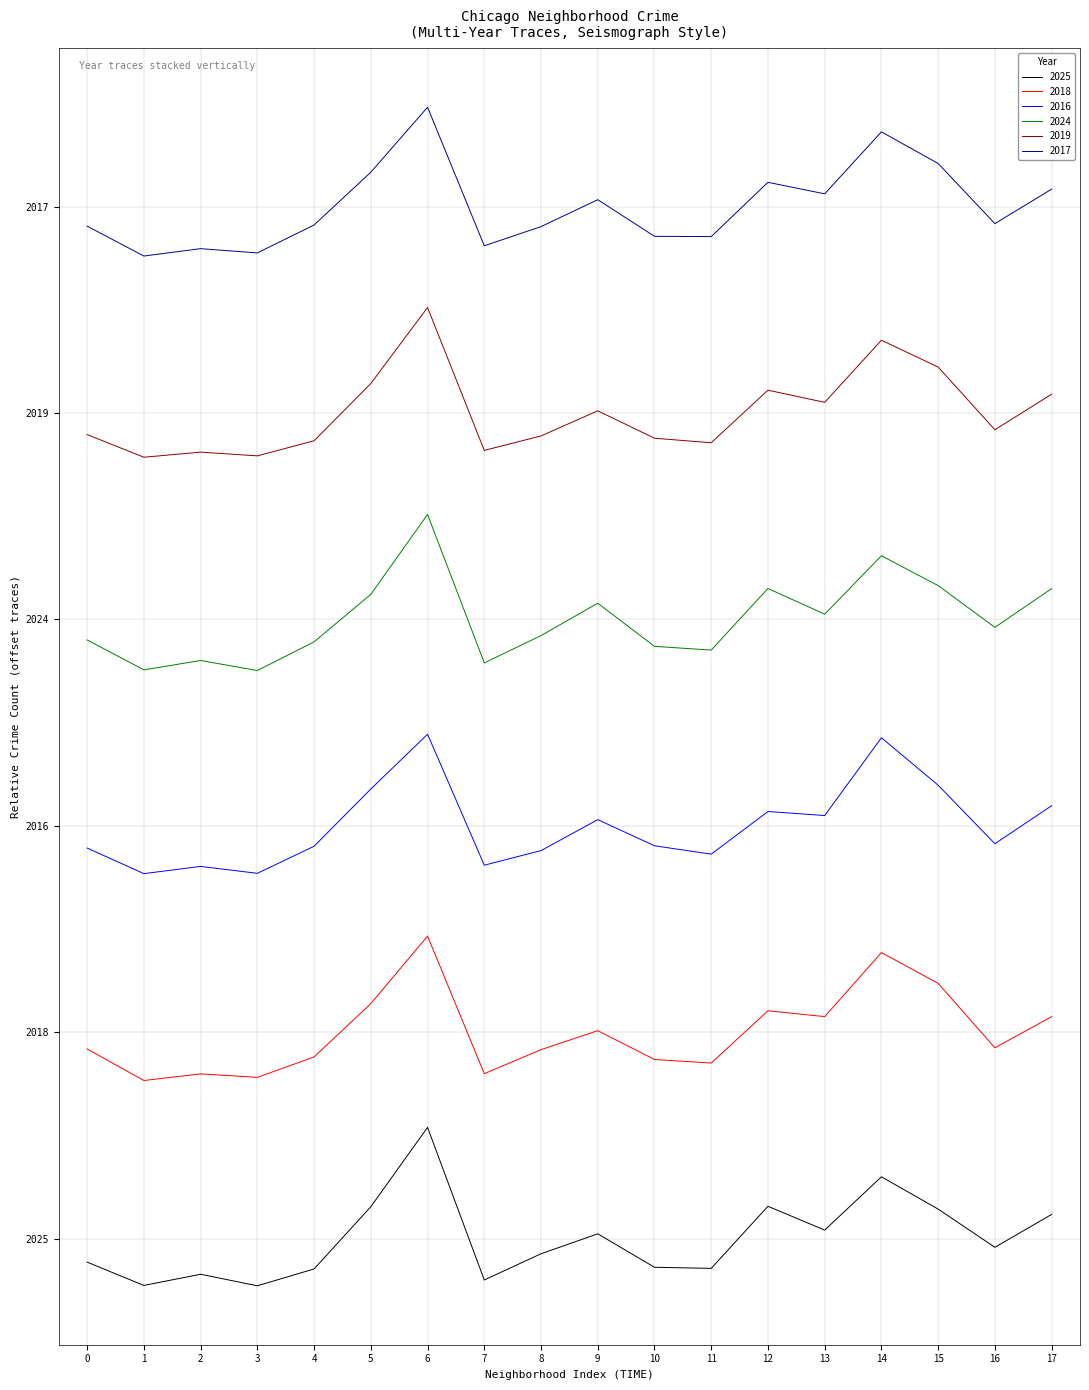

What is the sum of all 2024 values?

21600.0